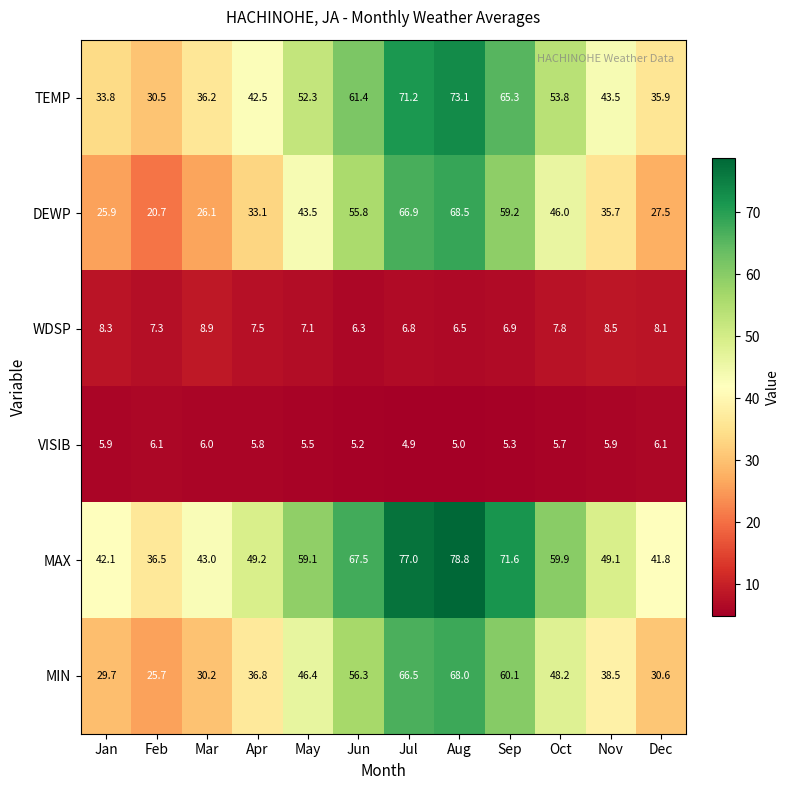

At Dec, list the series in order from largest to smallest.

MAX, TEMP, MIN, DEWP, WDSP, VISIB